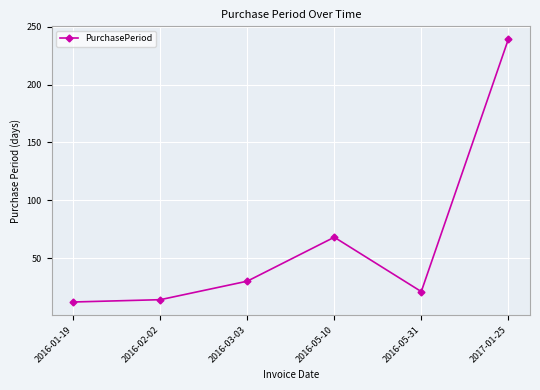

Which has a higher value, 2017-01-25 or 2016-03-03?

2017-01-25